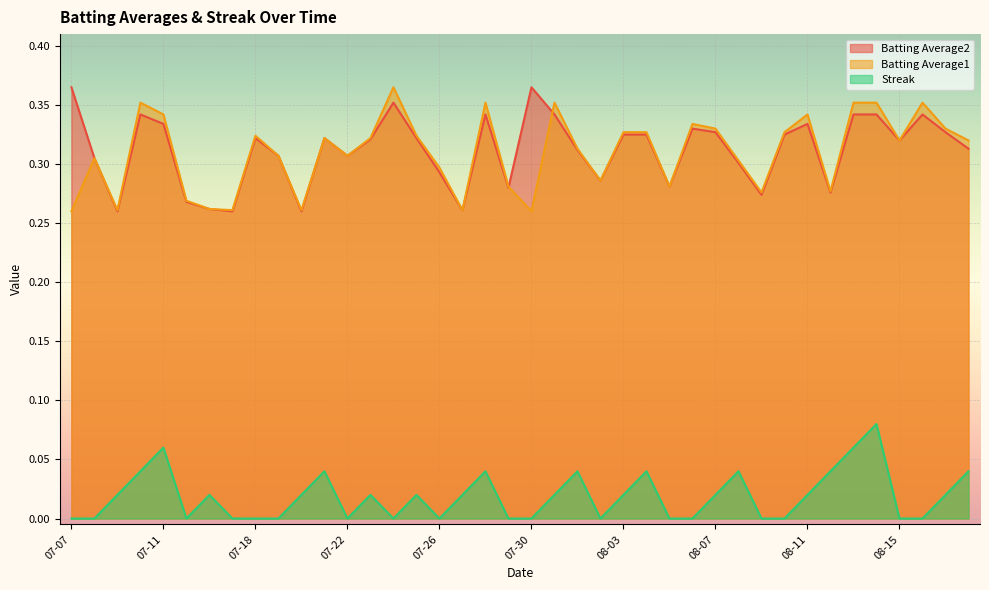

True or false: Batting Average2 and Streak intersect in this chart.

False